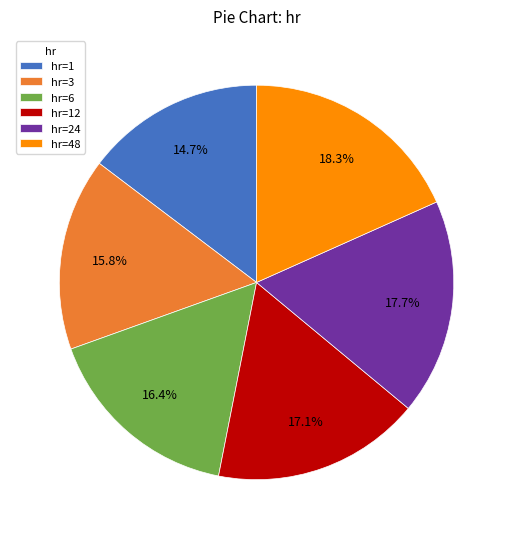

Which has a higher value, hr=48 or hr=6?

hr=48